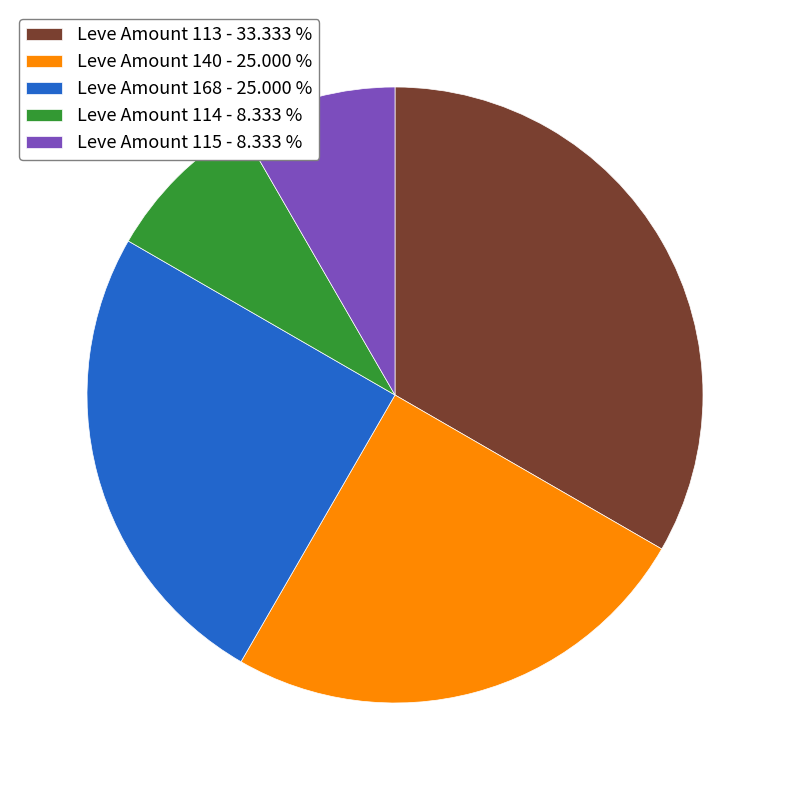

Which has a higher value, Leve Amount 168 - 25.000 % or Leve Amount 115 - 8.333 %?

Leve Amount 168 - 25.000 %